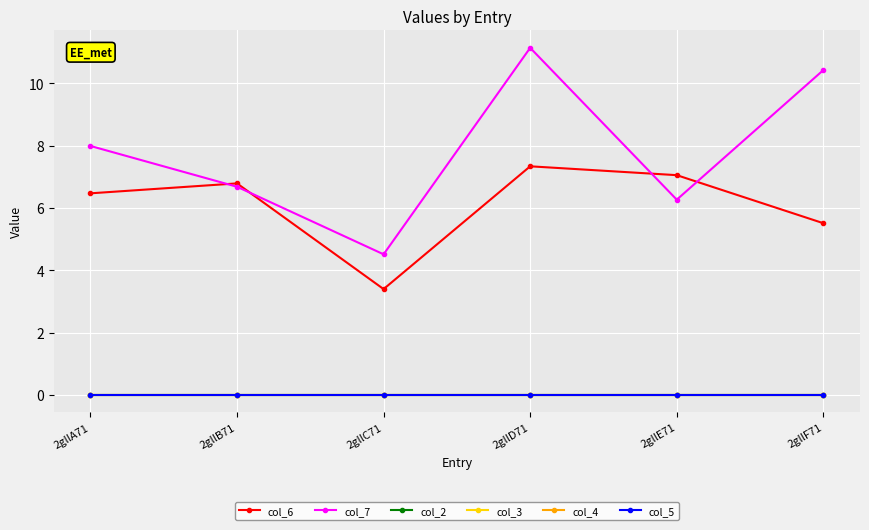

Is this an area chart (filled region under the line)?

No